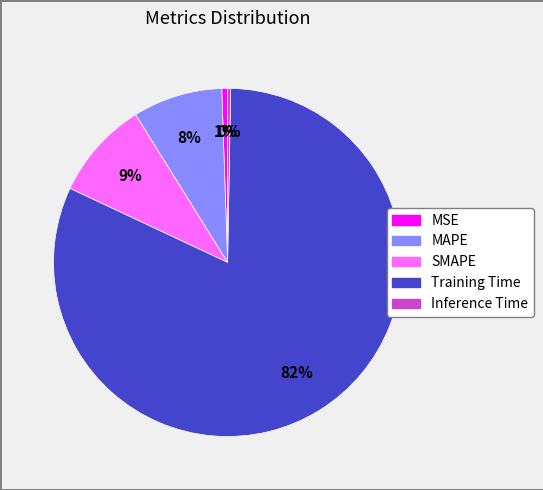

To the nearest percent, what is the difference between the MSE and Training Time slice percentages?

81%